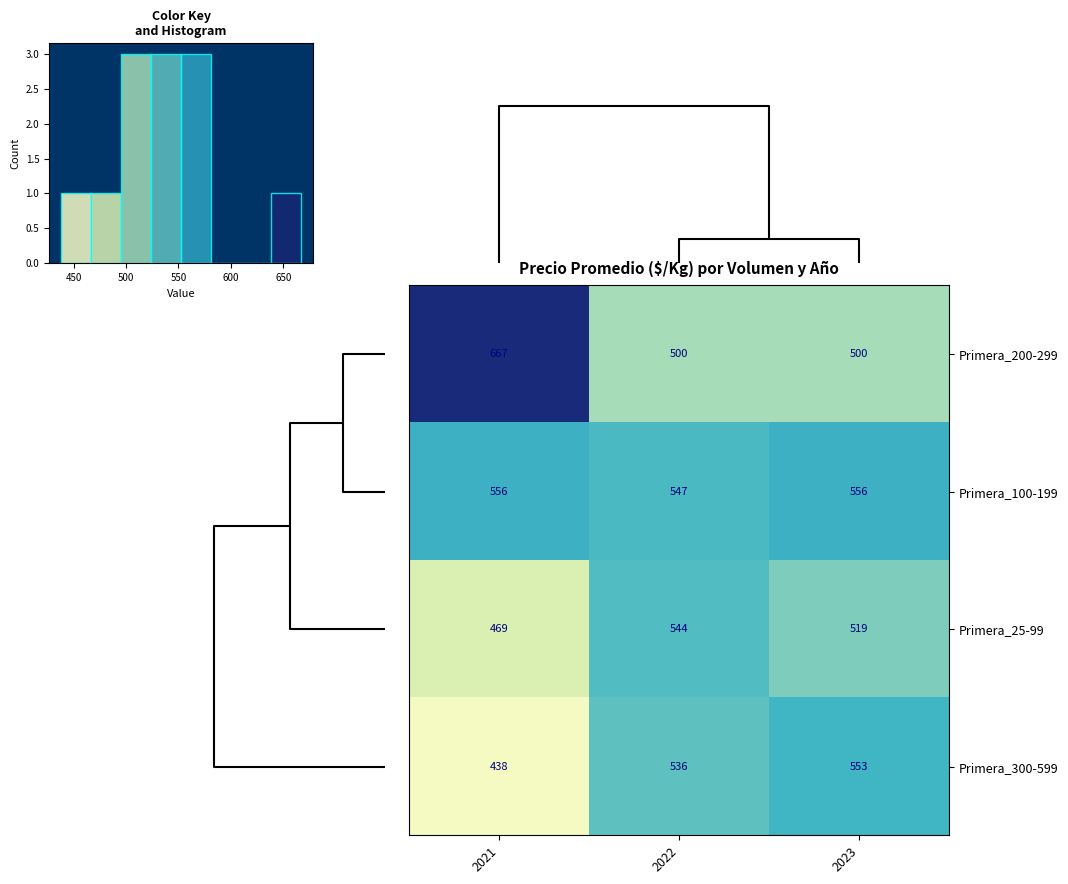

True or false: Primera_200-299 has a value of 500 at 2022.

True